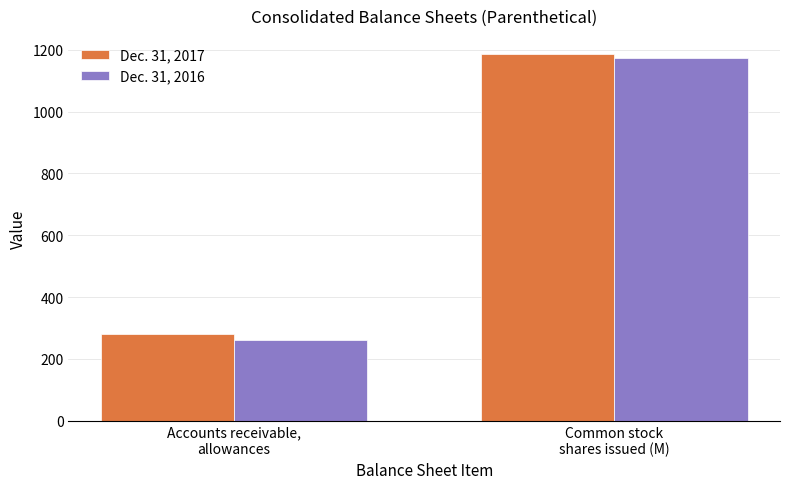

How many values in the Dec. 31, 2016 series are below 1174?

1